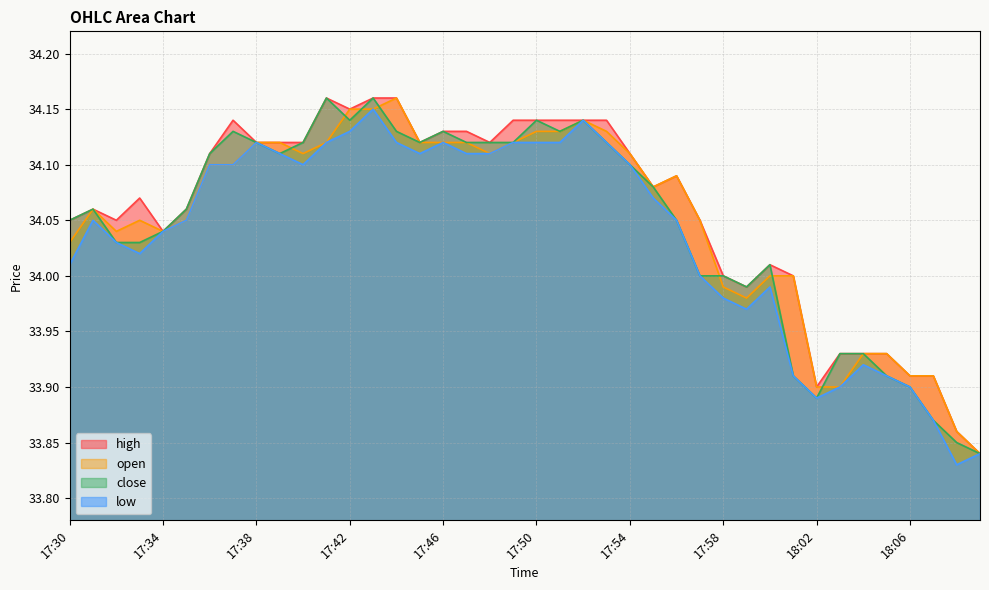

How many interior local valleys does the high series have?

8